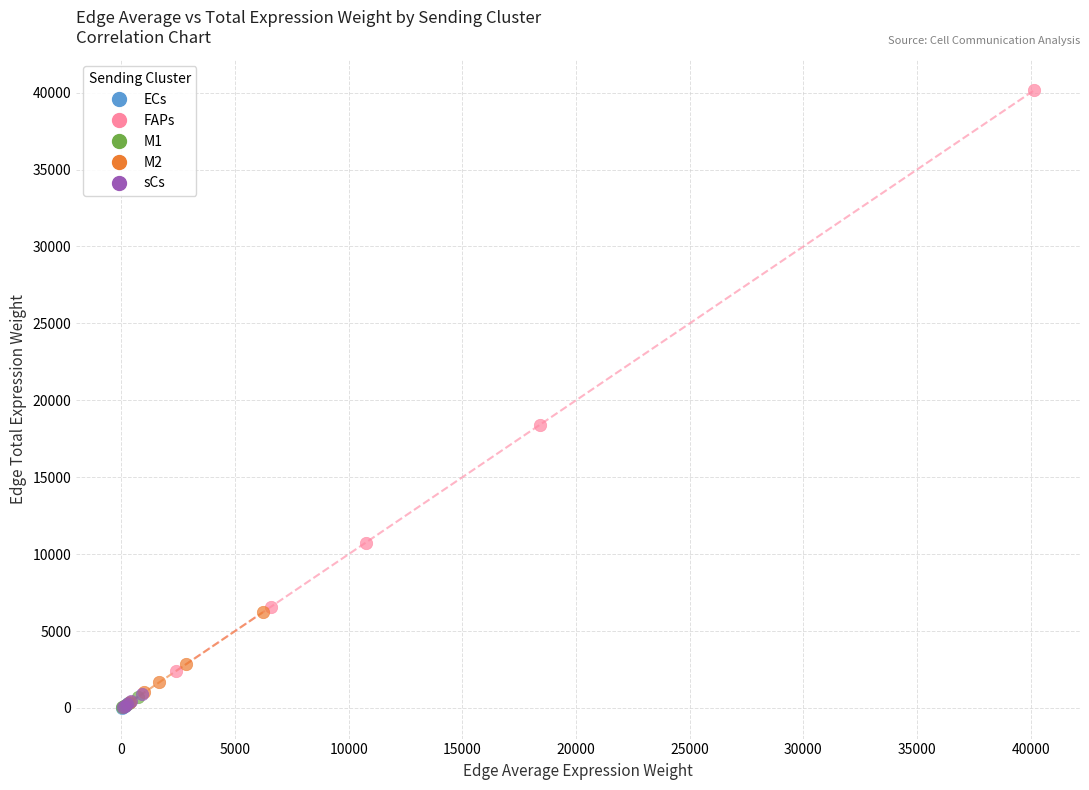

Which series has the largest Y range (max minus min)?

FAPs